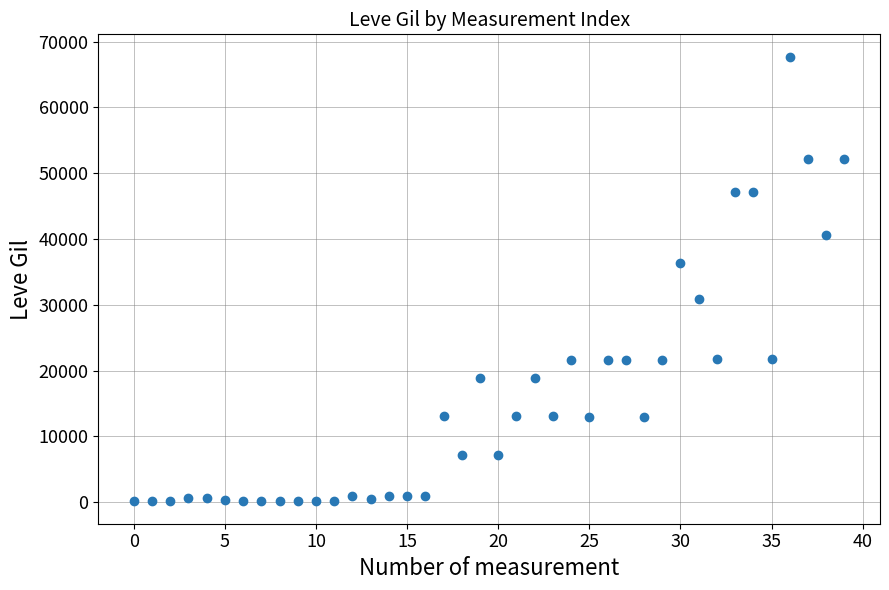

What is the range of Y values (max minus min)?

67620